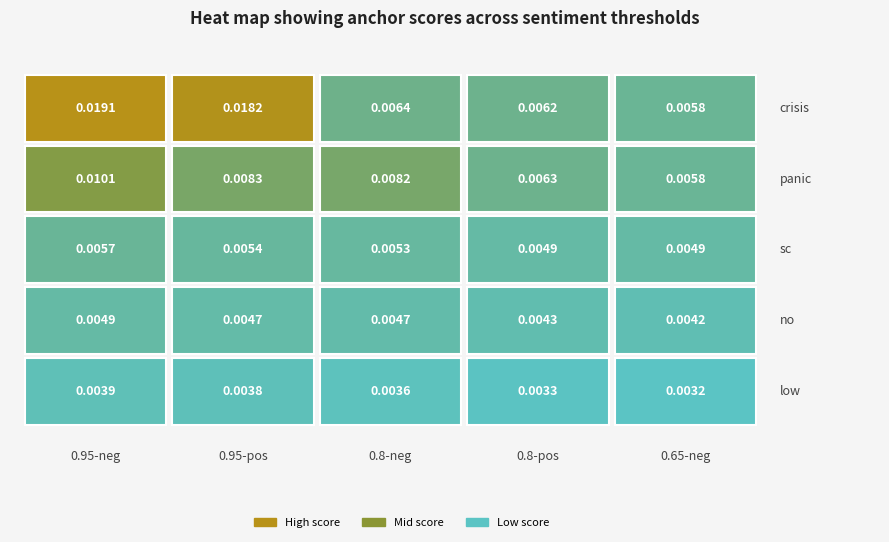

Which label corresponds to the smallest value in the chart?

low